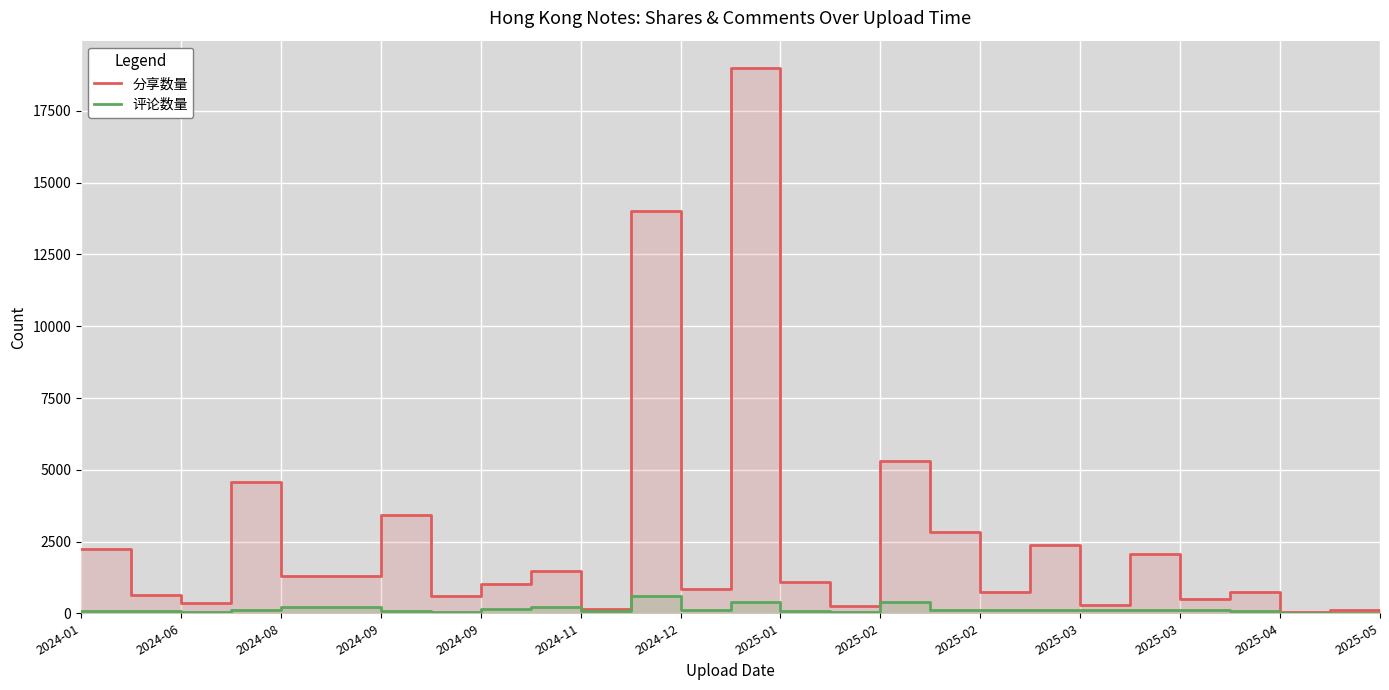

What is the difference between the 评论数量 line values at 16 and 25?

388